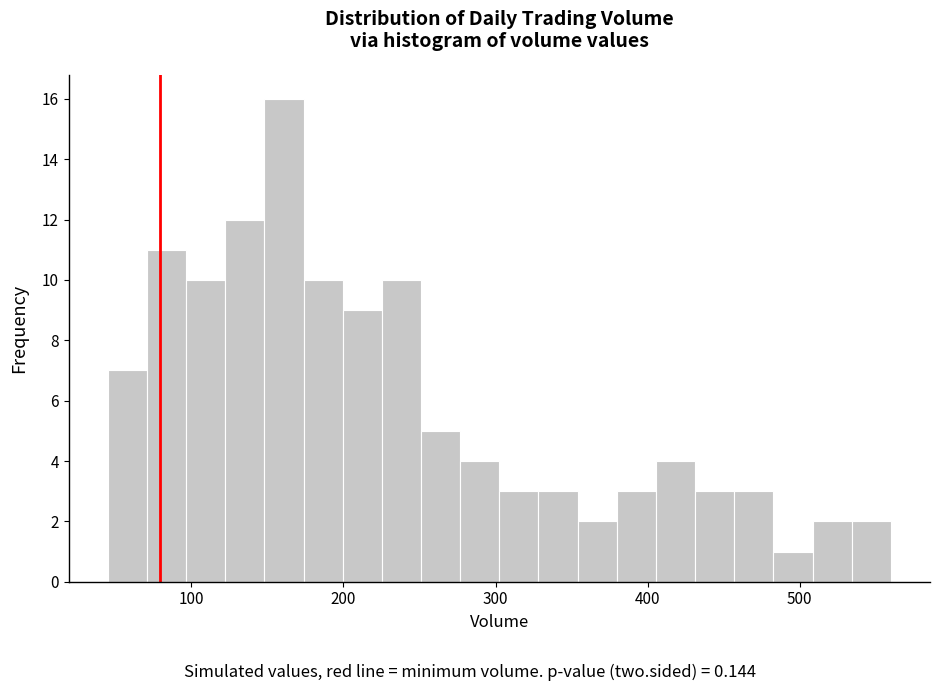

Read against the x-axis, roughly where is the centre of the tallest bar?

160